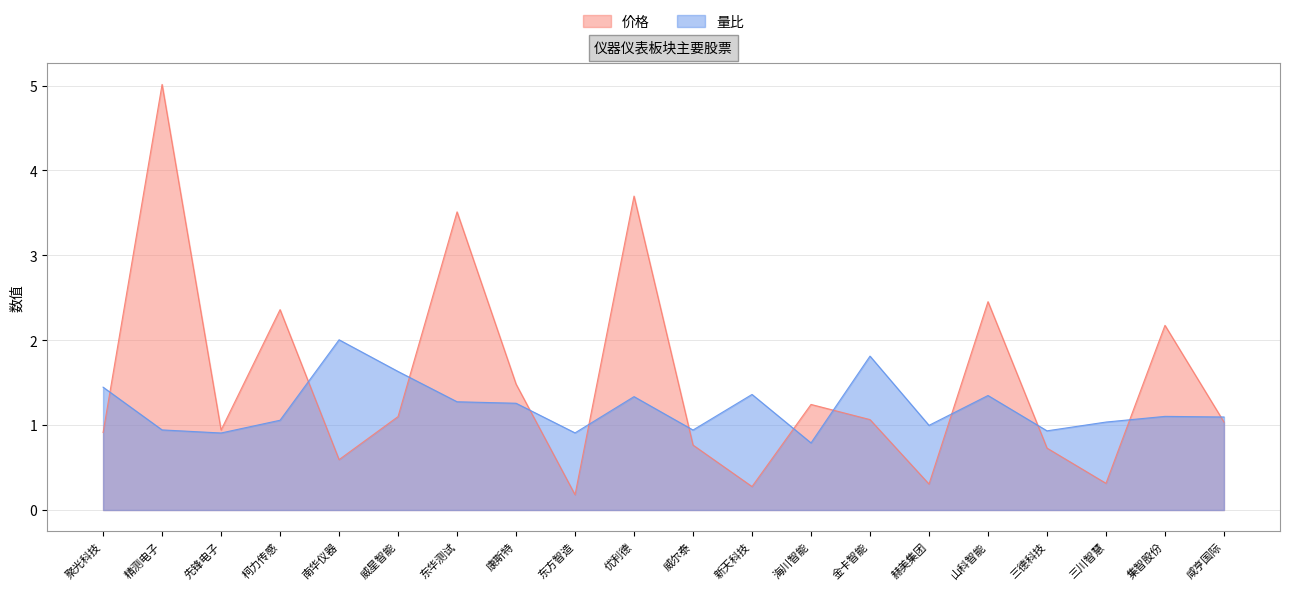

Rank the series by their maximum value, from highest to lowest.

价格, 量比